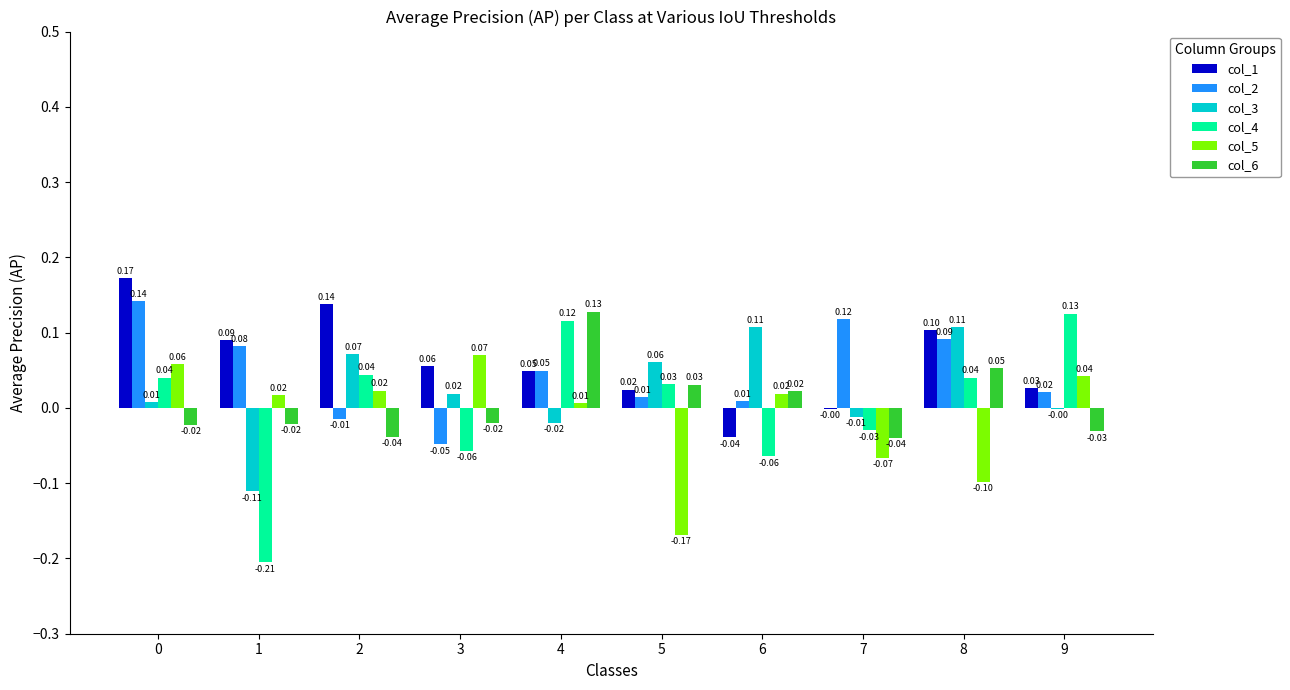

What is the difference between the col_2 values at 3 and 9?

0.1